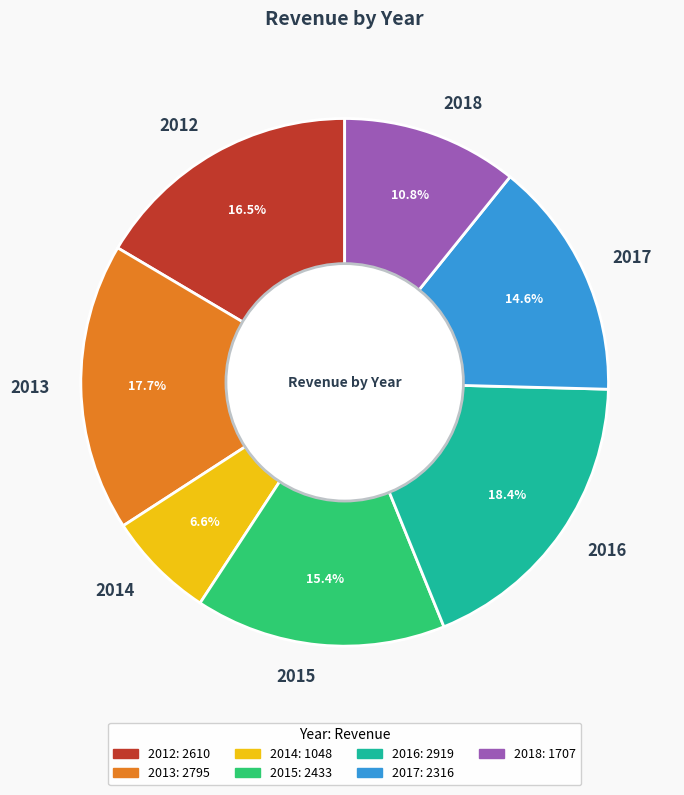

To the nearest percent, what is the combined percentage of 2015 and 2018?

26%